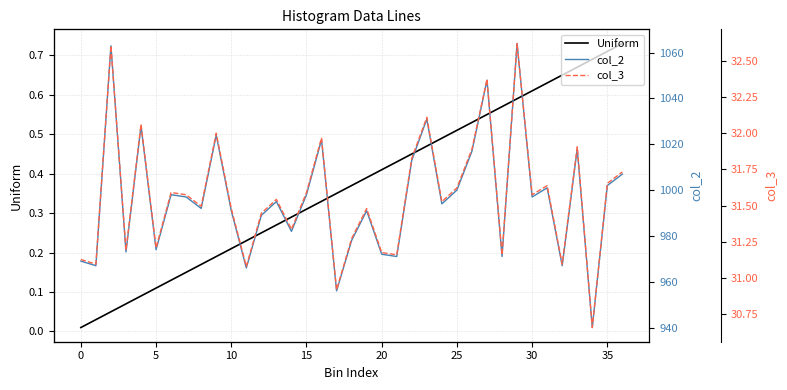

What is the difference between the highest and lowest values at 18?

977.6